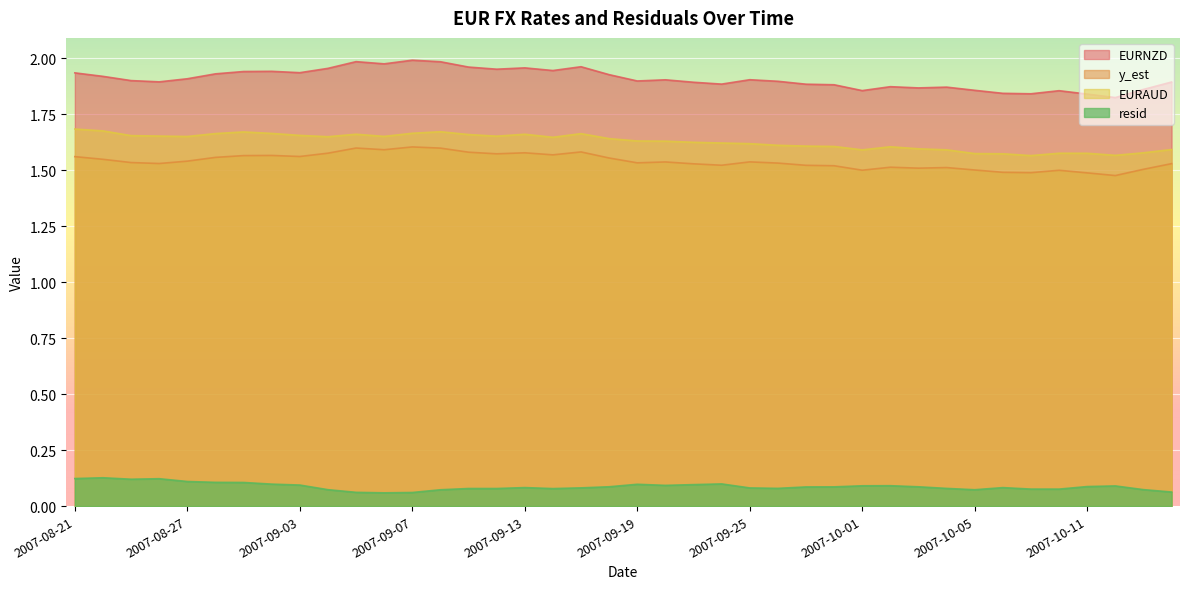

What is the minimum value shown in the chart?

0.1